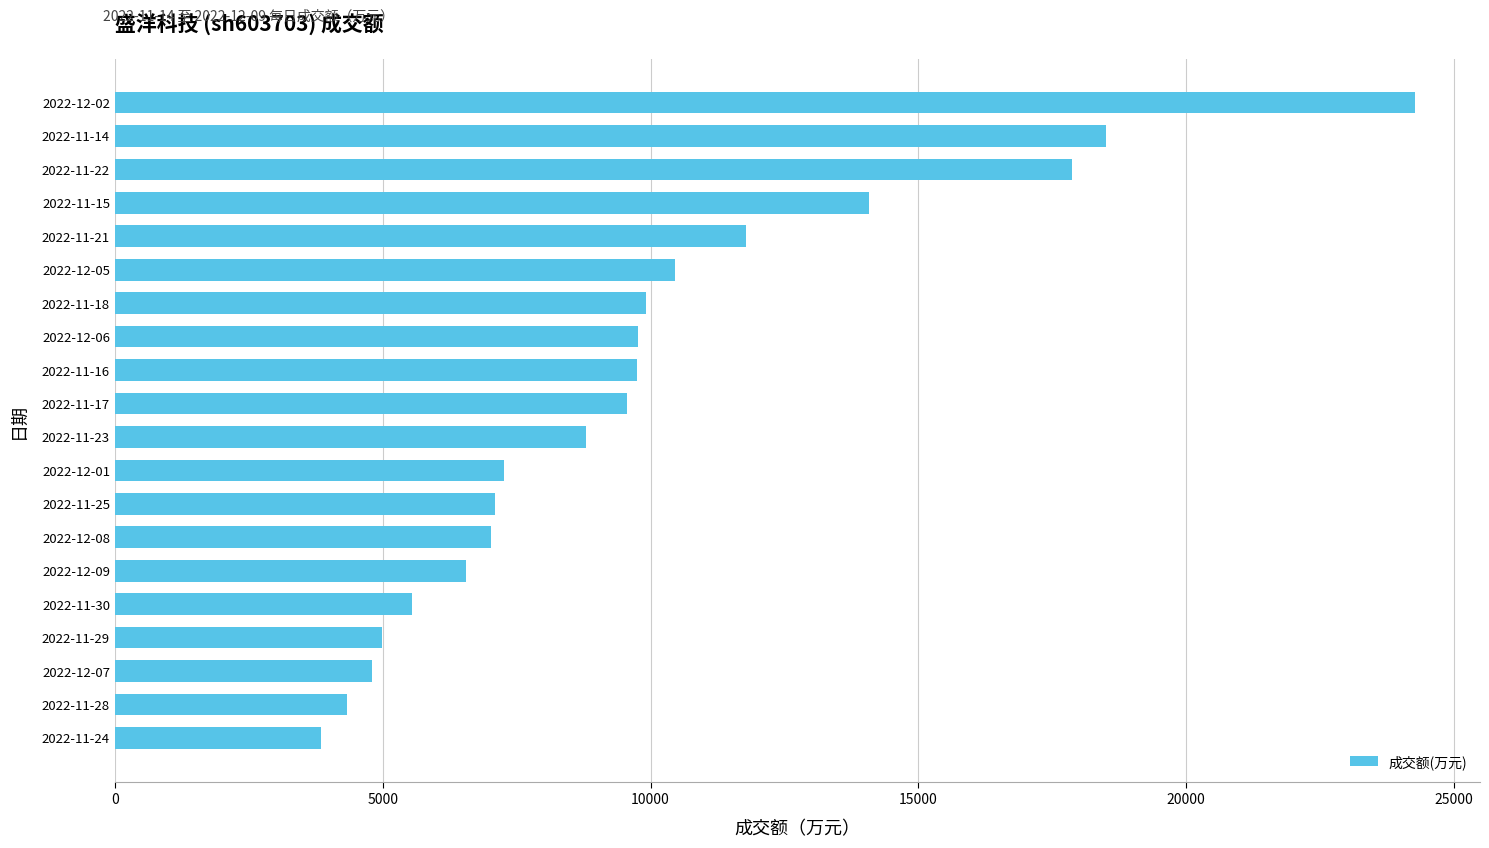

What is the change in value from 2022-11-17 to 2022-11-22?

+8301